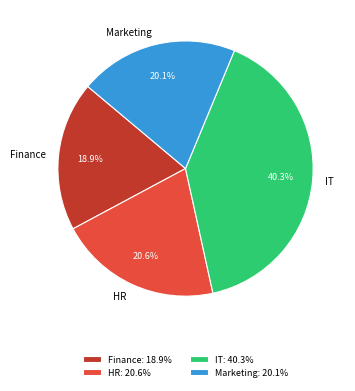

How many segments does this pie chart have?

4